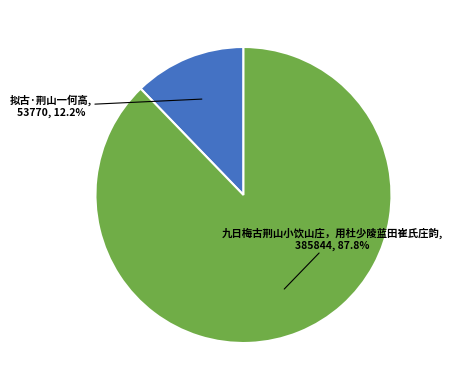

What percentage do 九日梅古荆山小饮山庄，用杜少陵蓝田崔氏庄韵 and 拟古·荆山一何高 together represent?

100.0%